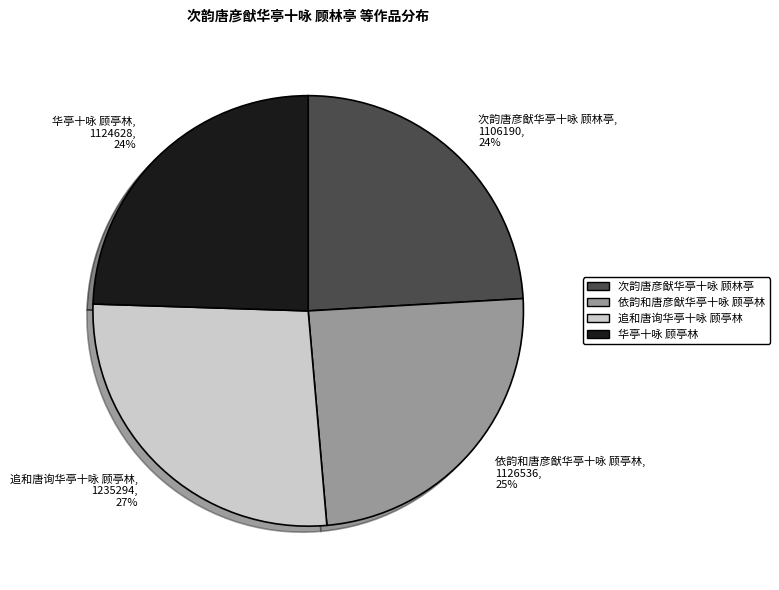

To the nearest percent, what is the combined percentage of 依韵和唐彦猷华亭十咏 顾亭林 and 华亭十咏 顾亭林?

49%